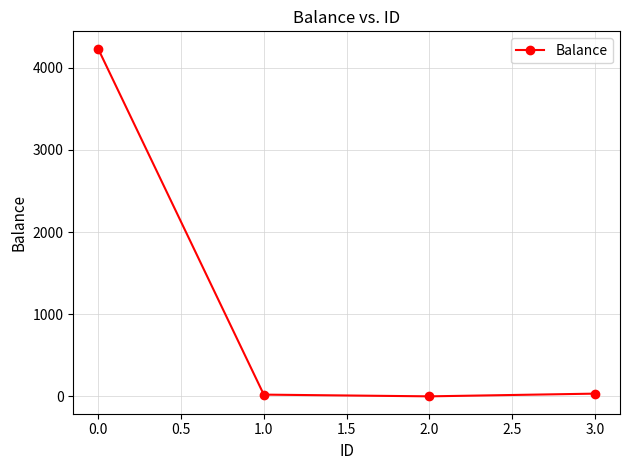

What is the label of the 4th point from the right?

0.0